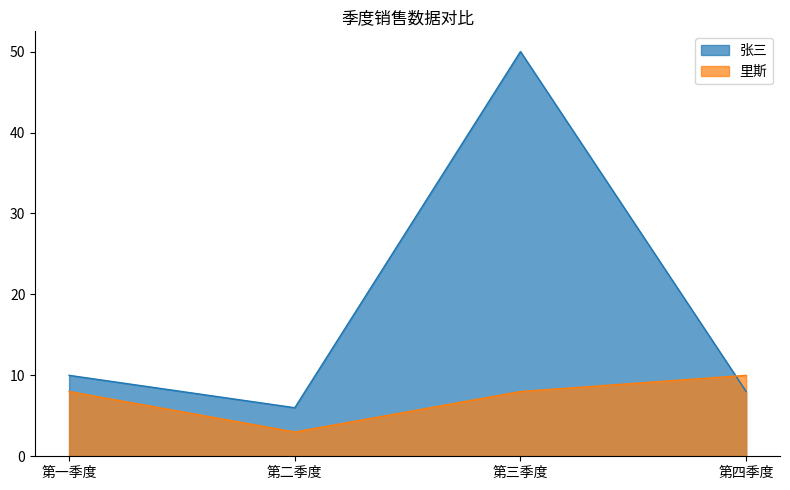

The 张三 series shows 4 at 第二季度. True or false?

False